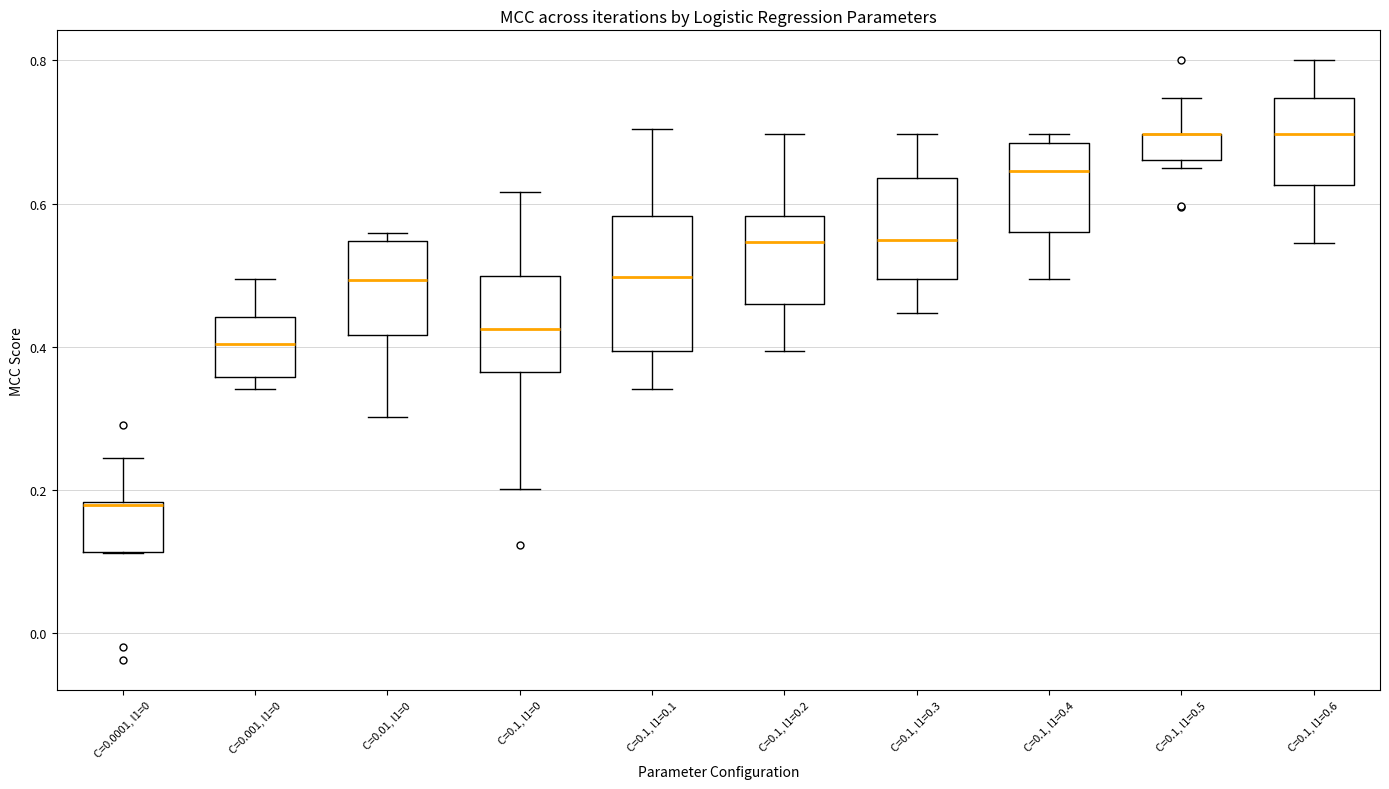

Where is the lower edge of the box for C=0.1, l1=0.4 on the y-axis? The values are not printed on the chart, so give them approximately, as read against the axis.

0.56